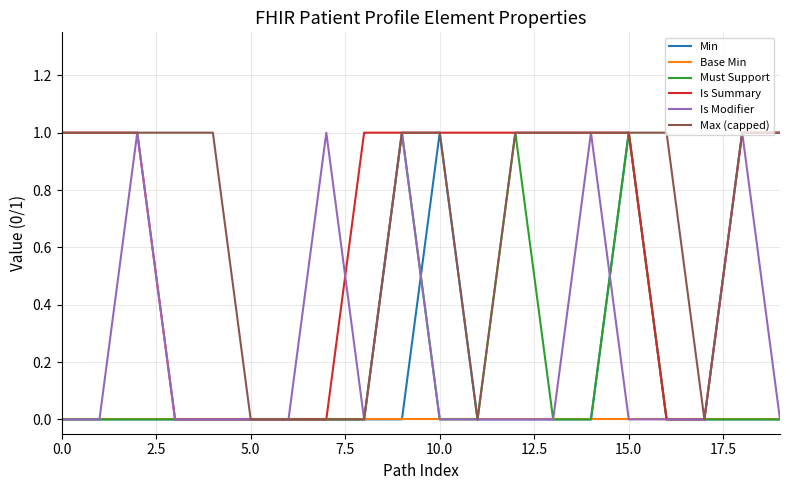

True or false: Base Min has more than 2 points higher than both neighbors.

False